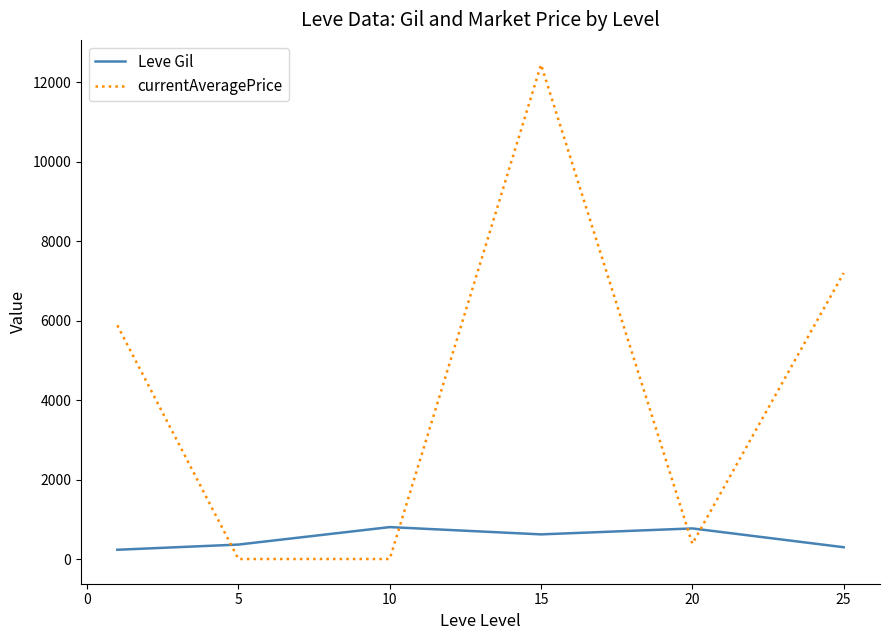

Rank the series by their average value, from highest to lowest.

currentAveragePrice, Leve Gil